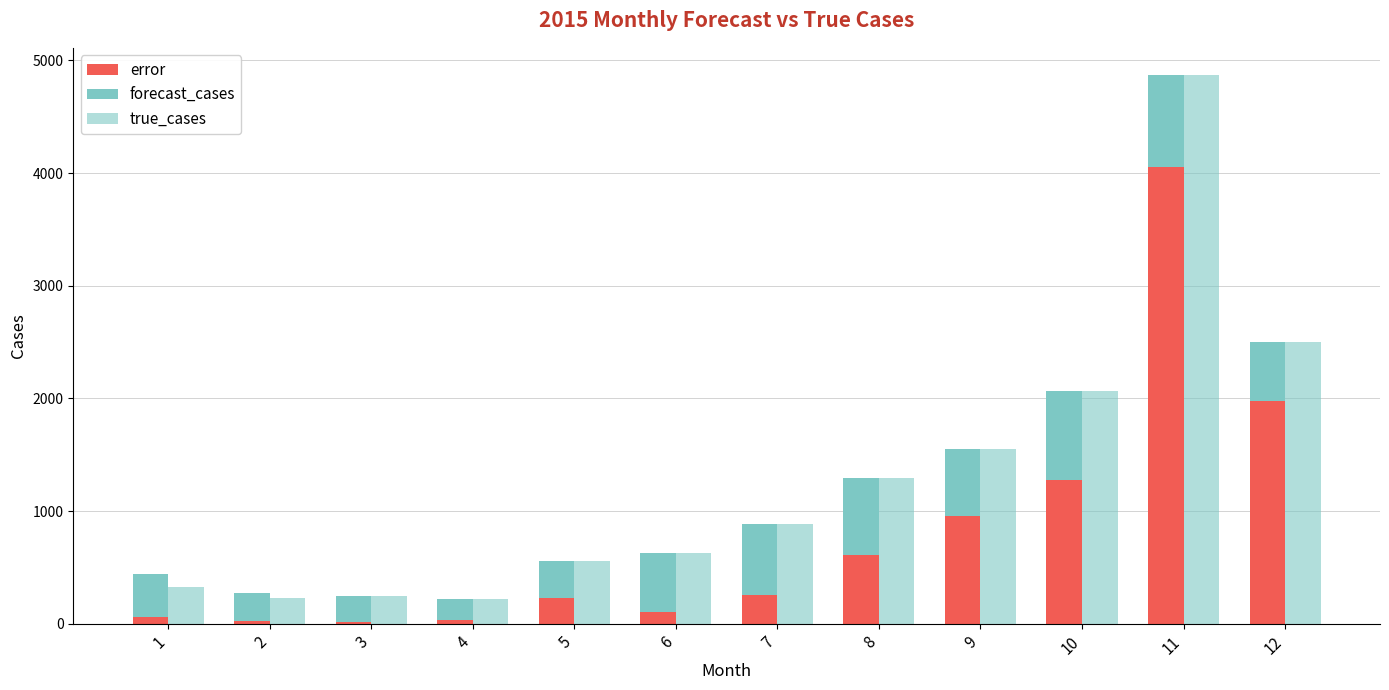

True or false: true_cases has a value of 559.0 at 5.

True